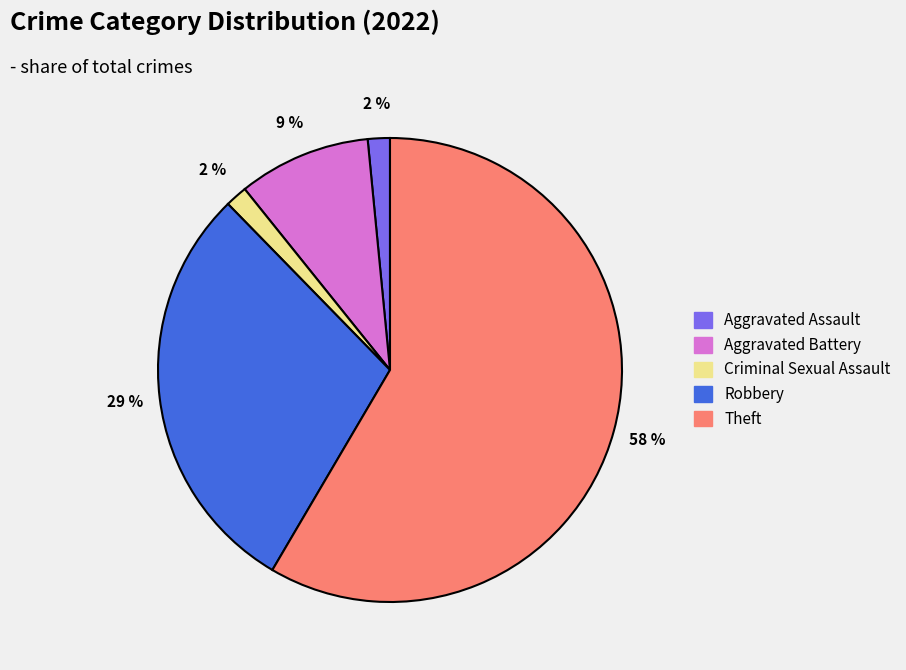

What is the majority slice?

Theft